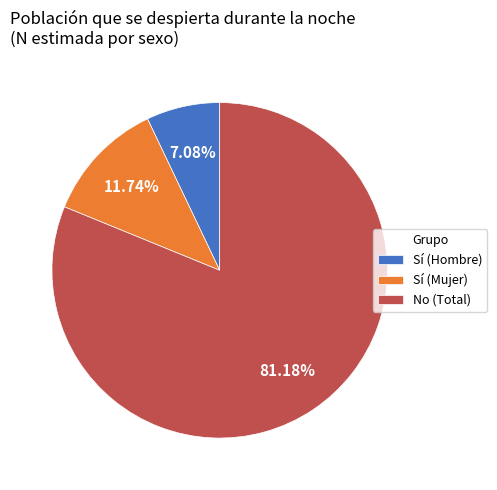

Count the number of slices in the pie.

3